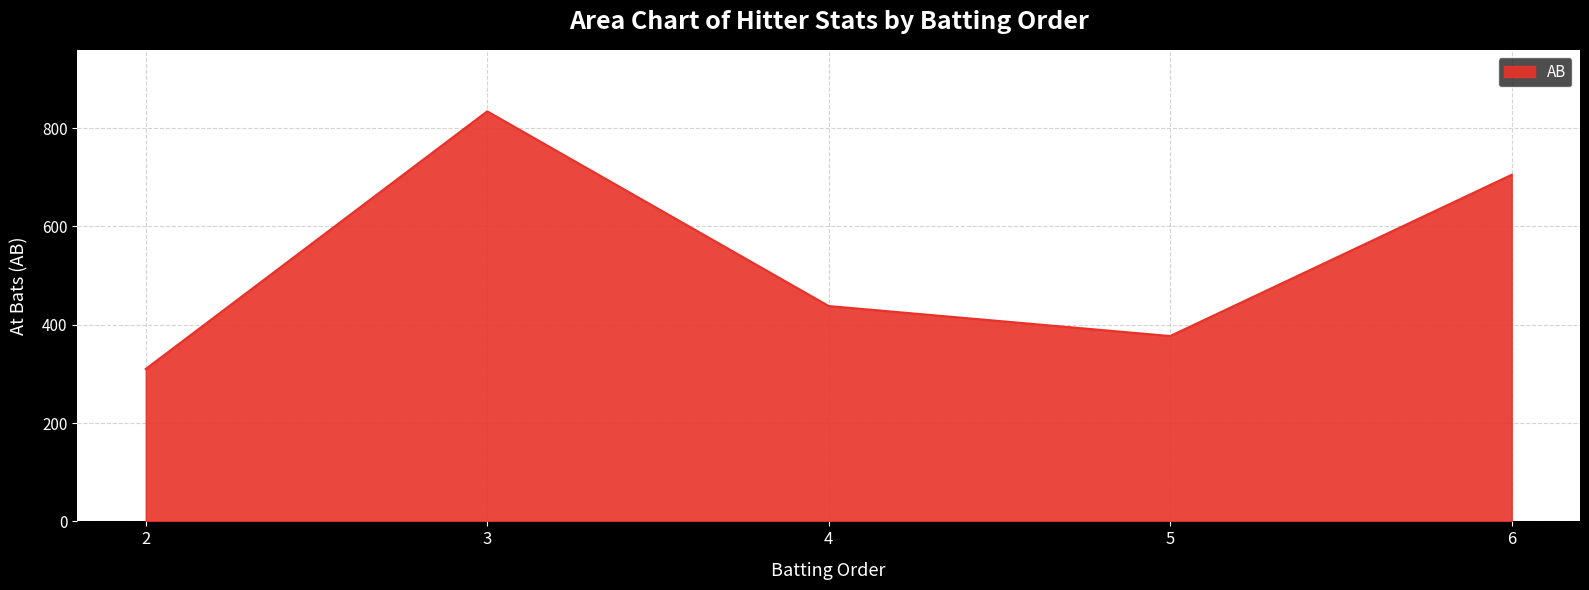

What is the sum of the values at 3 and 4?

1272